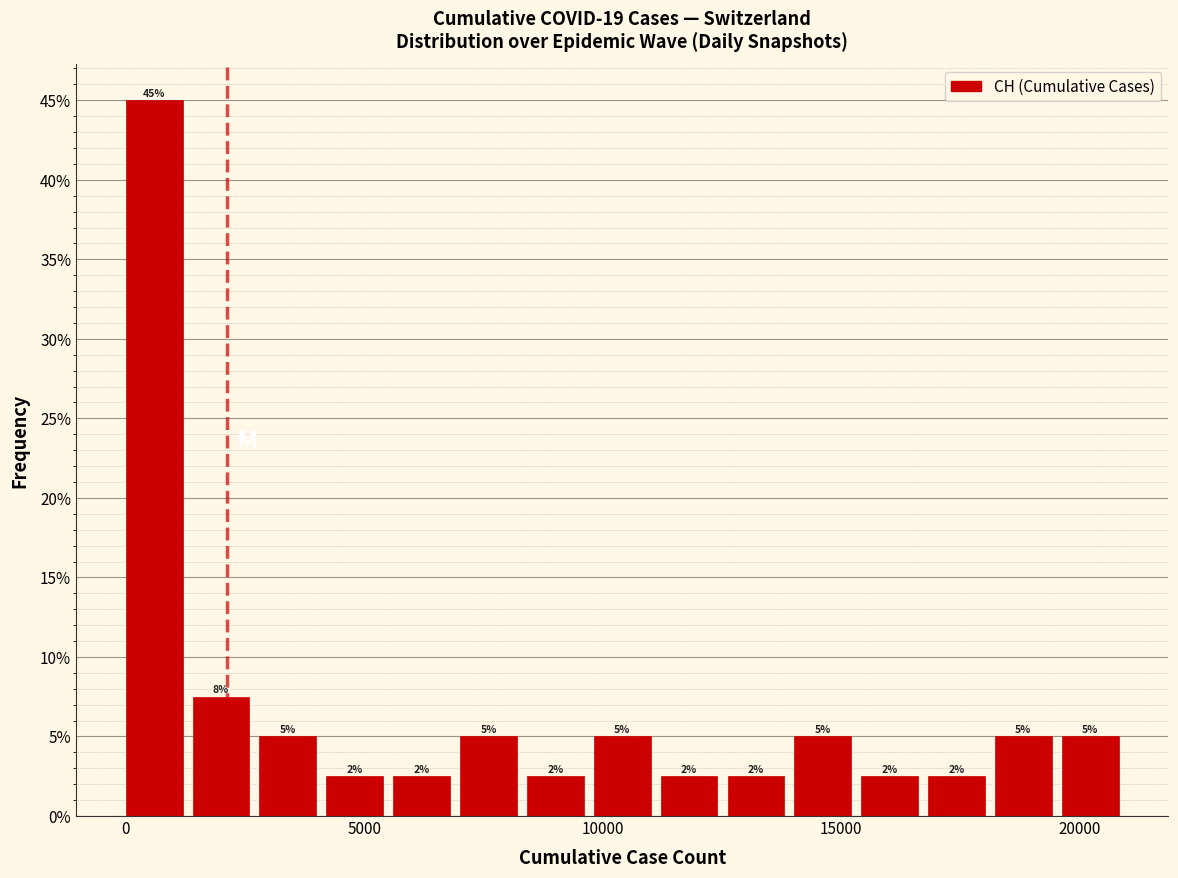

Read against the x-axis, roughly where is the centre of the tallest bar?

500